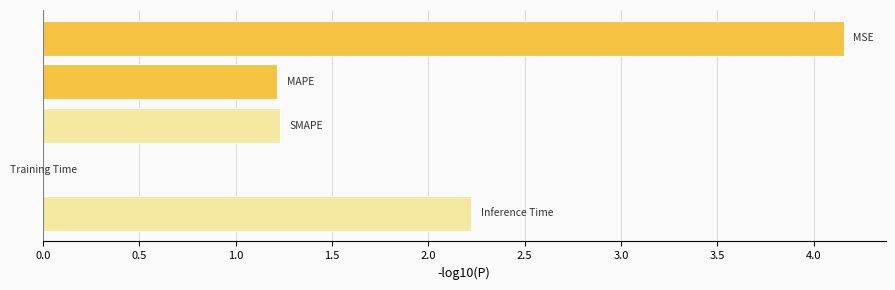

What is the ratio of the value at 2.0 to the value at 0.5?

1.8